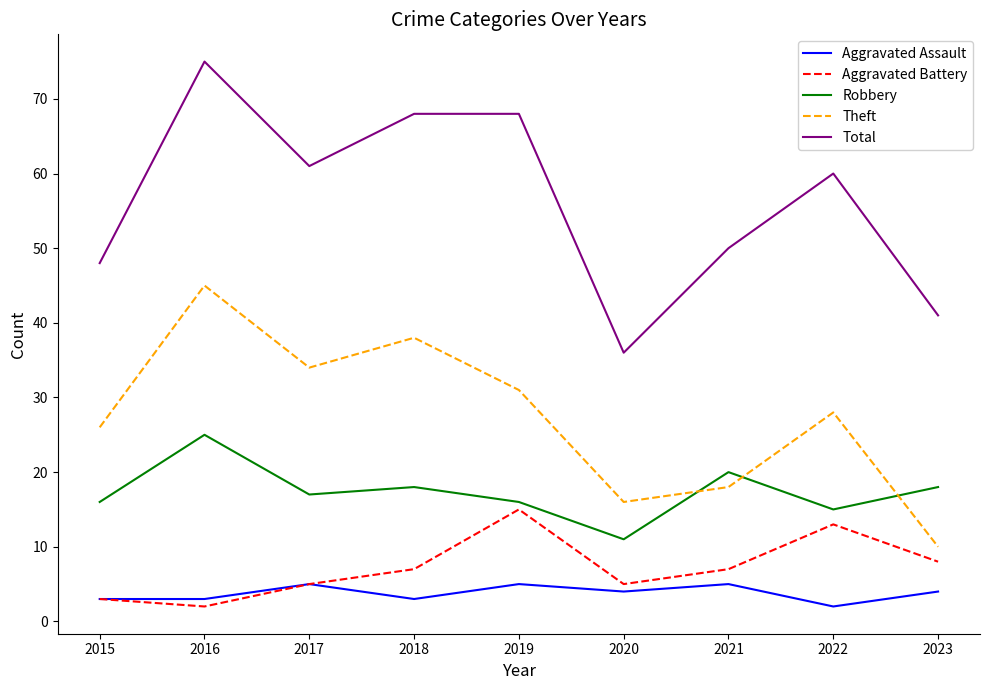

True or false: Aggravated Assault and Robbery cross at least once.

False